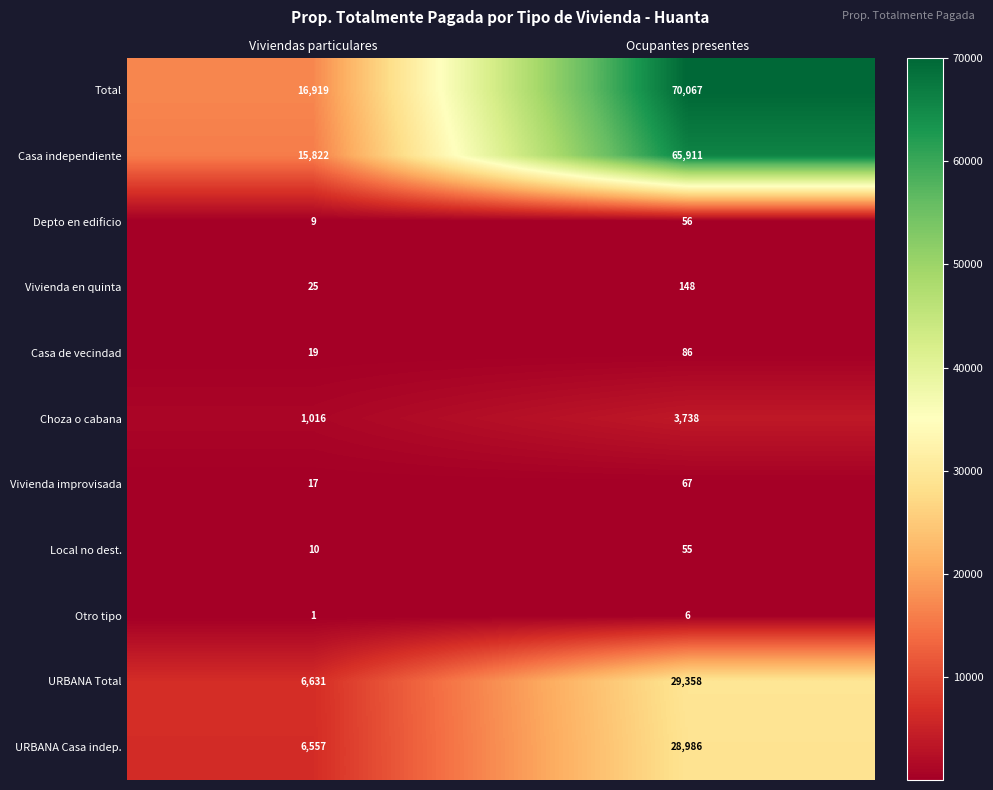

Reading right to left, what are all the values shown in this chart?

Total: 70067	16919
Casa independiente: 65911	15822
Depto en edificio: 56	9
Vivienda en quinta: 148	25
Casa de vecindad: 86	19
Choza o cabana: 3738	1016
Vivienda improvisada: 67	17
Local no dest.: 55	10
Otro tipo: 6	1
URBANA Total: 29358	6631
URBANA Casa indep.: 28986	6557